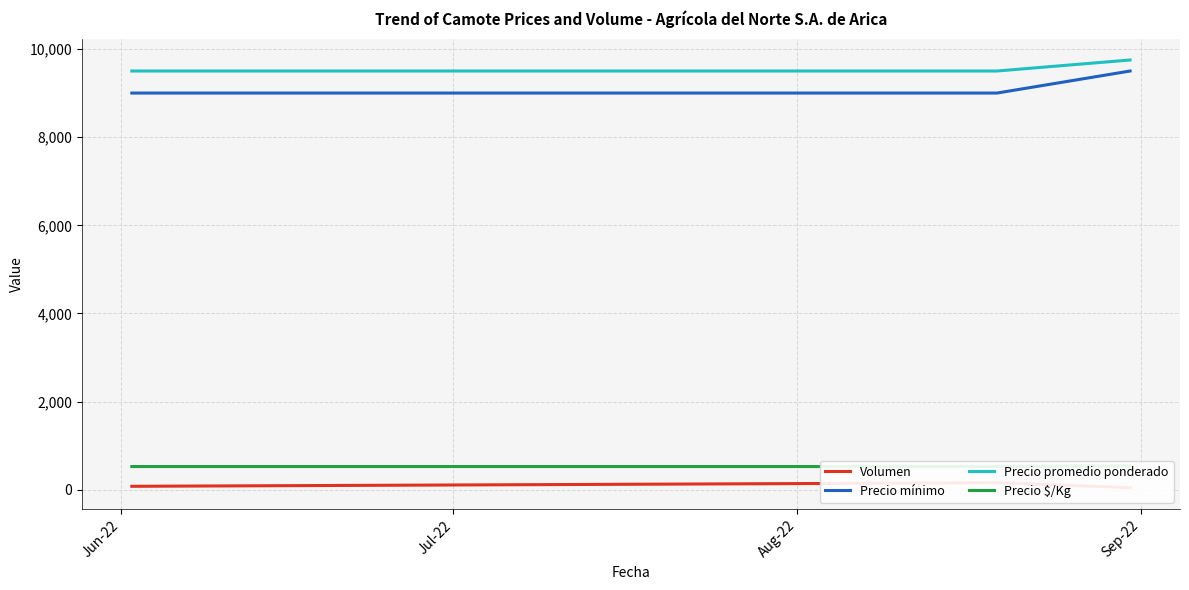

What is the lowest value of the Precio mínimo series?

9000